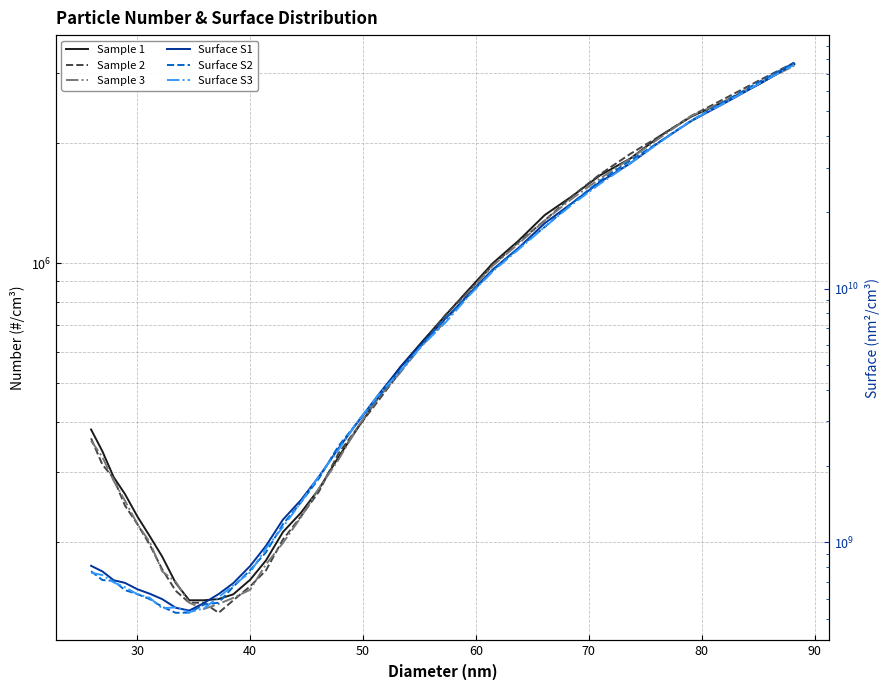

True or false: Sample 1 has more than 0 interior local peaks.

False